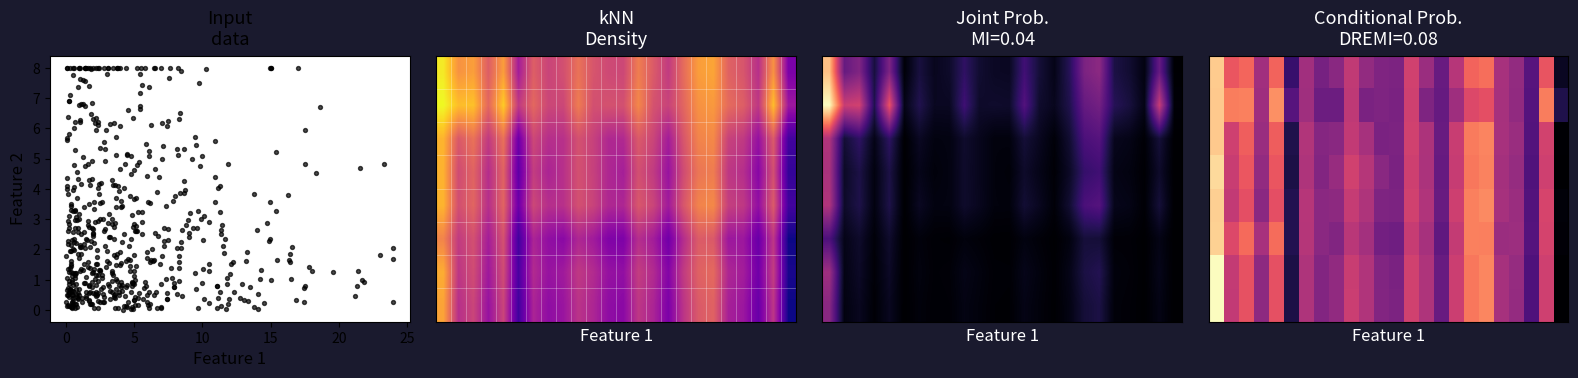

Is it true that 3 equals 17.9 at 21?

True